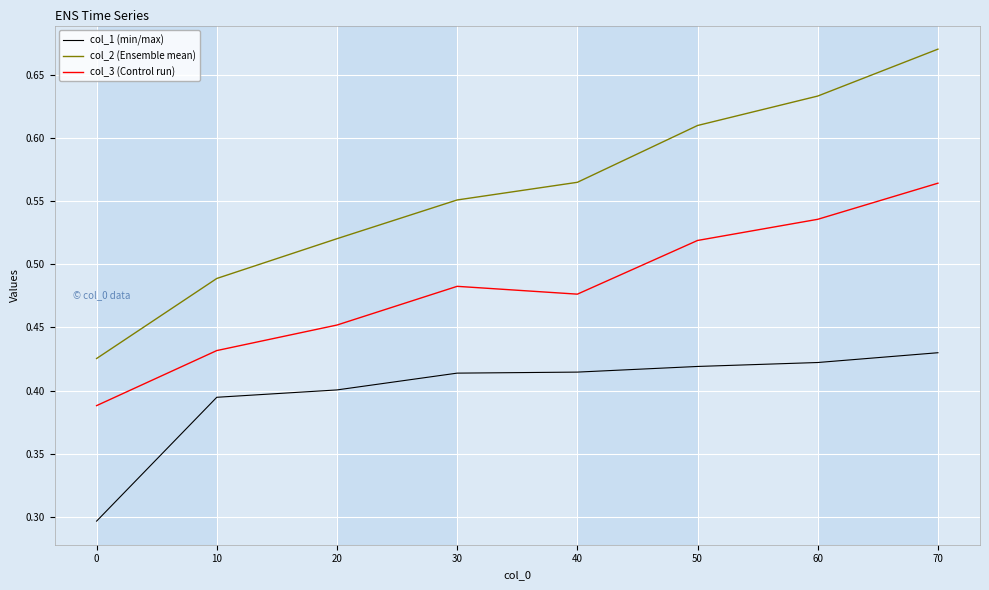

At which category does the chart reach its peak across all series?

70